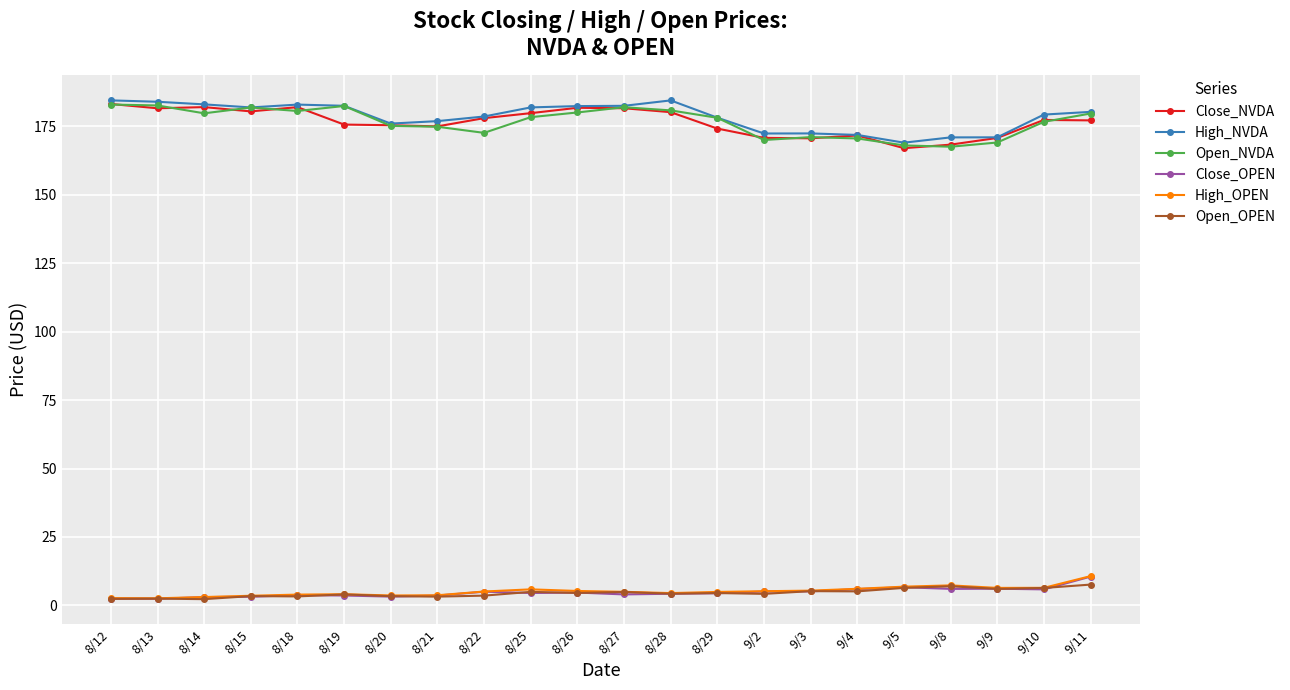

What is the value of the Close_NVDA point at the 12th from the left?

181.6